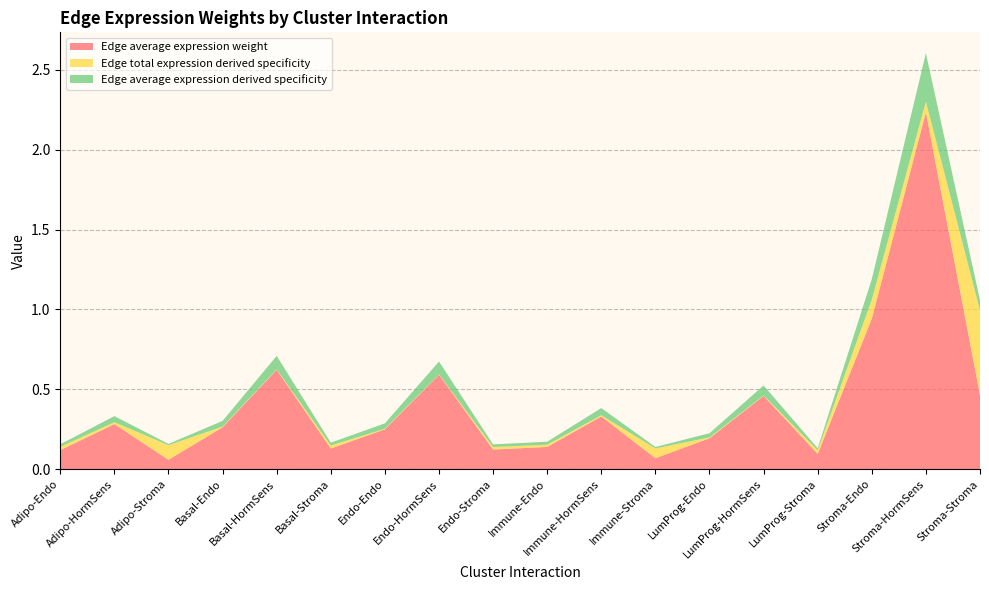

Reading right to left, extract all data points from this chart.

Edge average expression weight: Stroma-Stroma=0.5	Stroma-HormSens=2.2	Stroma-Endo=0.9	LumProg-Stroma=0.1	LumProg-HormSens=0.5	LumProg-Endo=0.2	Immune-Stroma=0.1	Immune-HormSens=0.3	Immune-Endo=0.1	Endo-Stroma=0.1	Endo-HormSens=0.6	Endo-Endo=0.2	Basal-Stroma=0.1	Basal-HormSens=0.6	Basal-Endo=0.3	Adipo-Stroma=0.1	Adipo-HormSens=0.3	Adipo-Endo=0.1
Edge total expression derived specificity: Stroma-Stroma=0.5	Stroma-HormSens=0.1	Stroma-Endo=0.1	LumProg-Stroma=0.0	LumProg-HormSens=0.0	LumProg-Endo=0.0	Immune-Stroma=0.1	Immune-HormSens=0.0	Immune-Endo=0.0	Endo-Stroma=0.0	Endo-HormSens=0.0	Endo-Endo=0.0	Basal-Stroma=0.0	Basal-HormSens=0.0	Basal-Endo=0.0	Adipo-Stroma=0.1	Adipo-HormSens=0.0	Adipo-Endo=0.0
Edge average expression derived specificity: Stroma-Stroma=0.1	Stroma-HormSens=0.3	Stroma-Endo=0.1	LumProg-Stroma=0.0	LumProg-HormSens=0.1	LumProg-Endo=0.0	Immune-Stroma=0.0	Immune-HormSens=0.0	Immune-Endo=0.0	Endo-Stroma=0.0	Endo-HormSens=0.1	Endo-Endo=0.0	Basal-Stroma=0.0	Basal-HormSens=0.1	Basal-Endo=0.0	Adipo-Stroma=0.0	Adipo-HormSens=0.0	Adipo-Endo=0.0